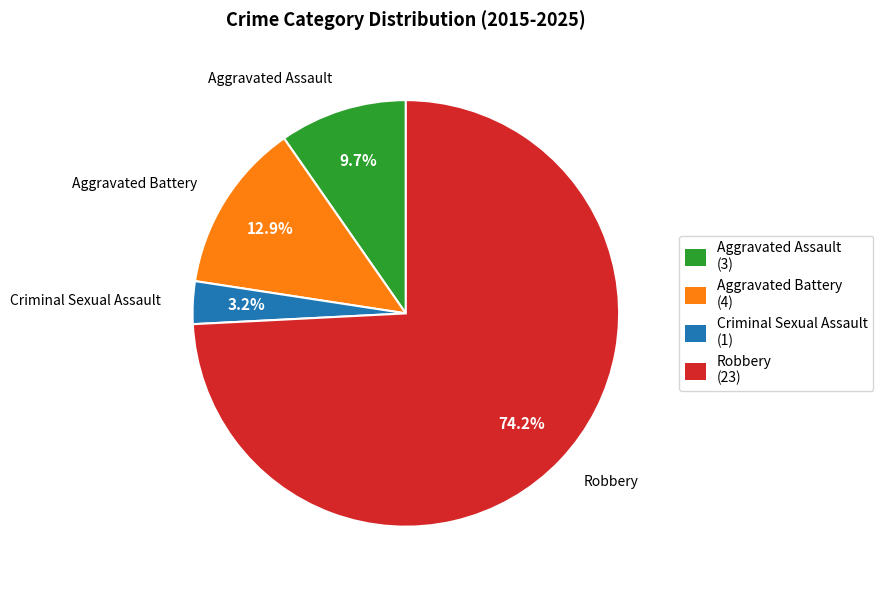

What percentage is the Robbery slice, to the nearest percent?

74%